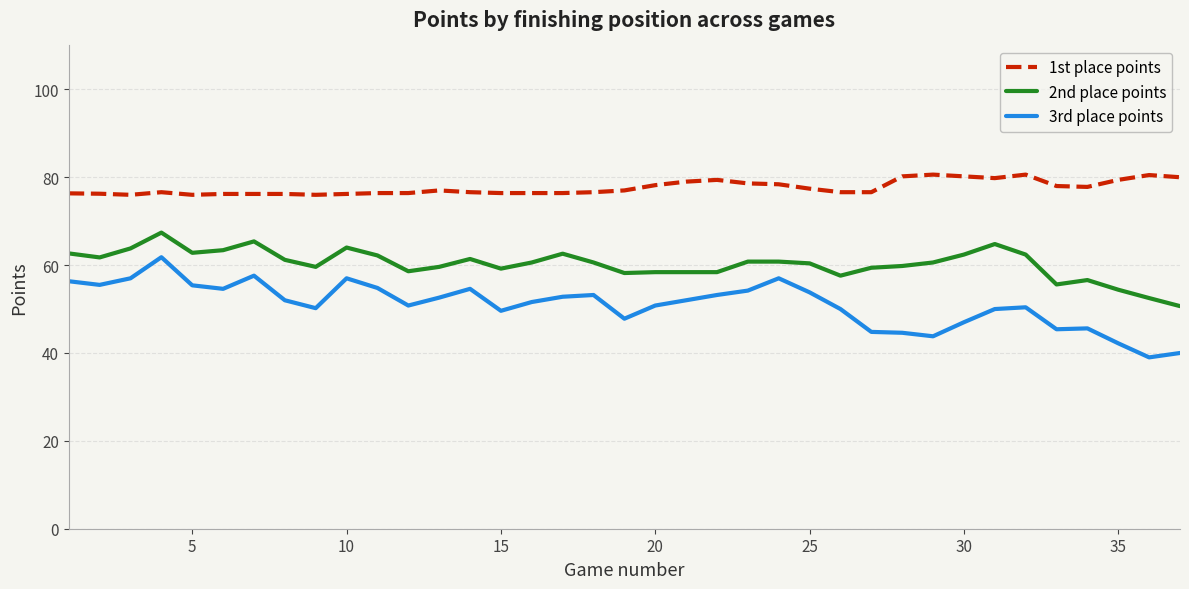

List the series in order of their overall mean, lowest first.

3rd place points, 2nd place points, 1st place points